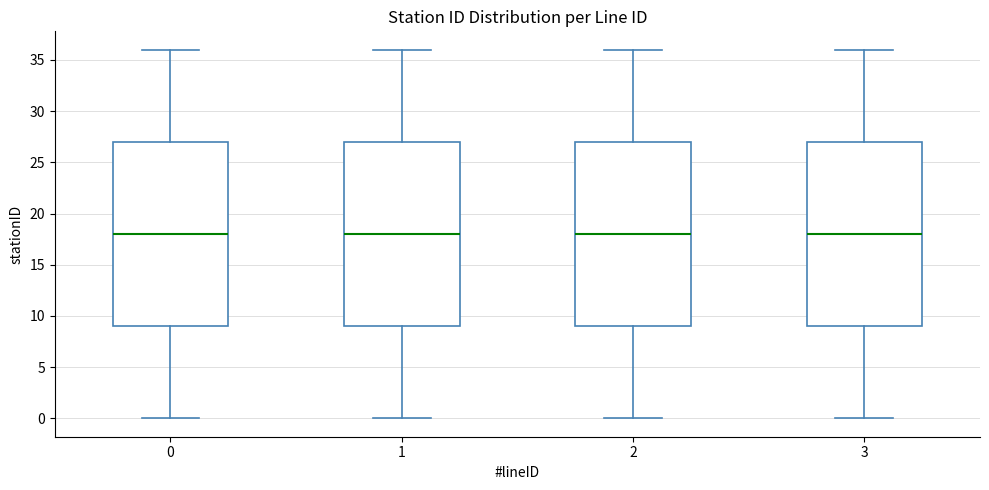

Reading left to right, read every box against the y-axis: the position of its median line, the range the box covers, and the ends of its whiskers. The values are not printed on the chart, so give them approximately, as read against the axis.

0: median 18, box 9 to 27, whiskers 0 to 36
1: median 18, box 9 to 27, whiskers 0 to 36
2: median 18, box 9 to 27, whiskers 0 to 36
3: median 18, box 9 to 27, whiskers 0 to 36